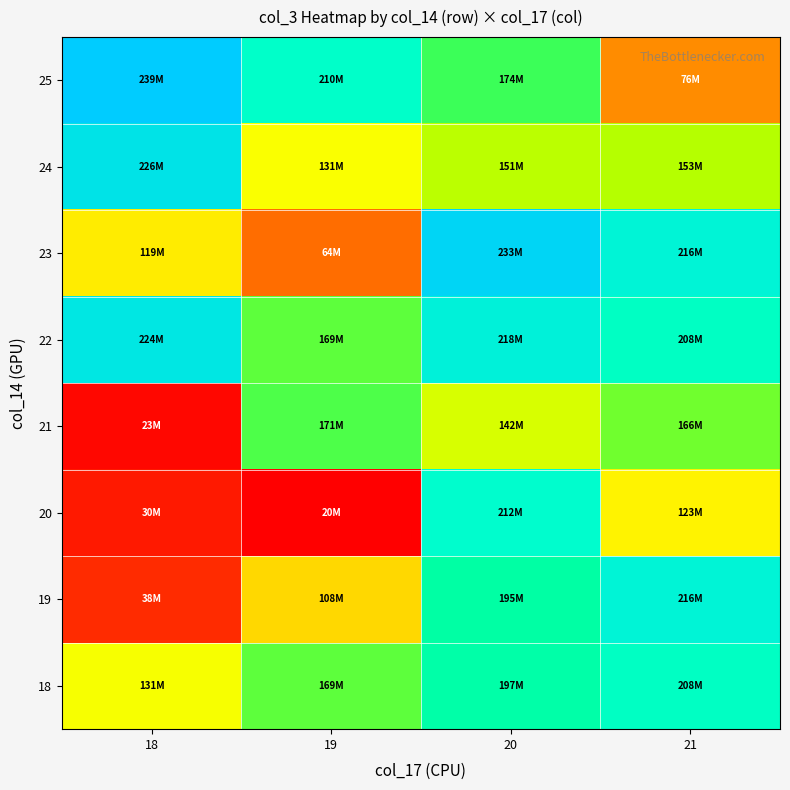

At how many categories does at least one series exceed 214655552?

3